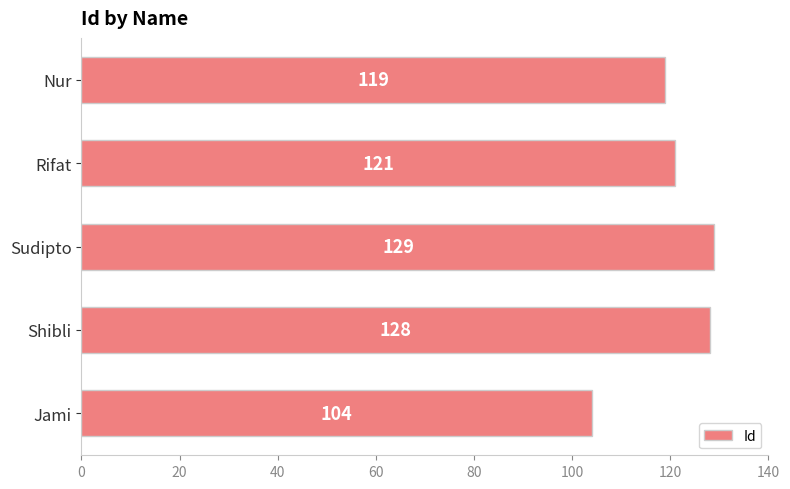

What is the maximum value shown in the chart?

129